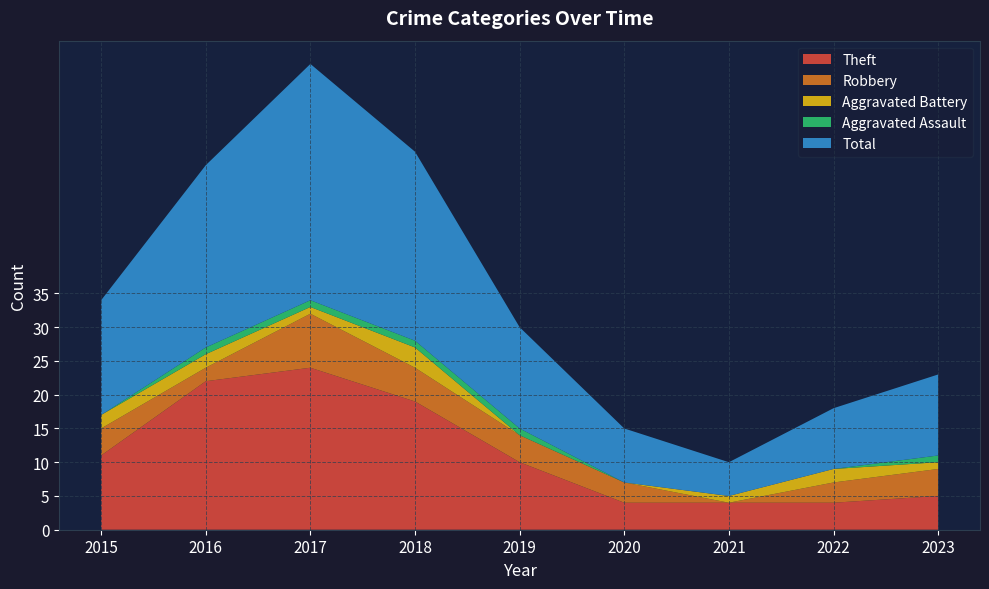

Reading left to right, transcribe all the data shown in this chart.

Theft: 2015=11	2016=22	2017=24	2018=19	2019=10	2020=4	2021=4	2022=4	2023=5
Robbery: 2015=4	2016=2	2017=8	2018=5	2019=4	2020=3	2021=0	2022=3	2023=4
Aggravated Battery: 2015=2	2016=2	2017=1	2018=3	2019=0	2020=0	2021=1	2022=2	2023=1
Aggravated Assault: 2015=0	2016=1	2017=1	2018=1	2019=1	2020=0	2021=0	2022=0	2023=1
Total: 2015=17	2016=27	2017=35	2018=28	2019=15	2020=8	2021=5	2022=9	2023=12